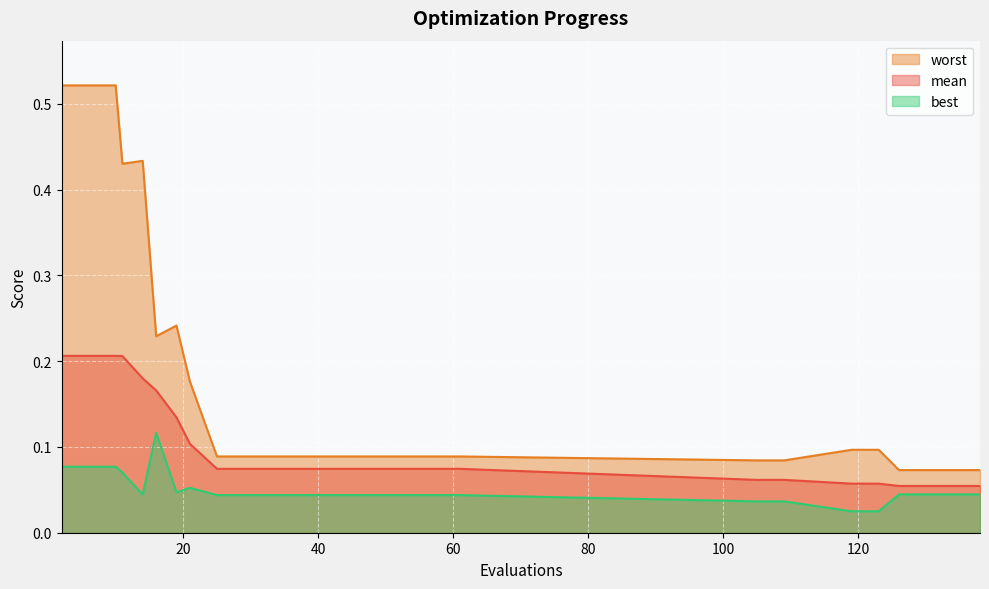

The value of best at 19 is 0.0. True or false?

True